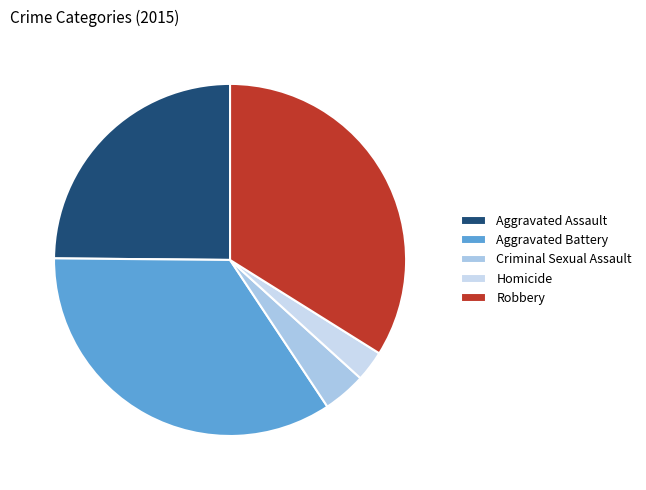

Rank the categories by value from lowest to highest.

Homicide, Criminal Sexual Assault, Aggravated Assault, Robbery, Aggravated Battery